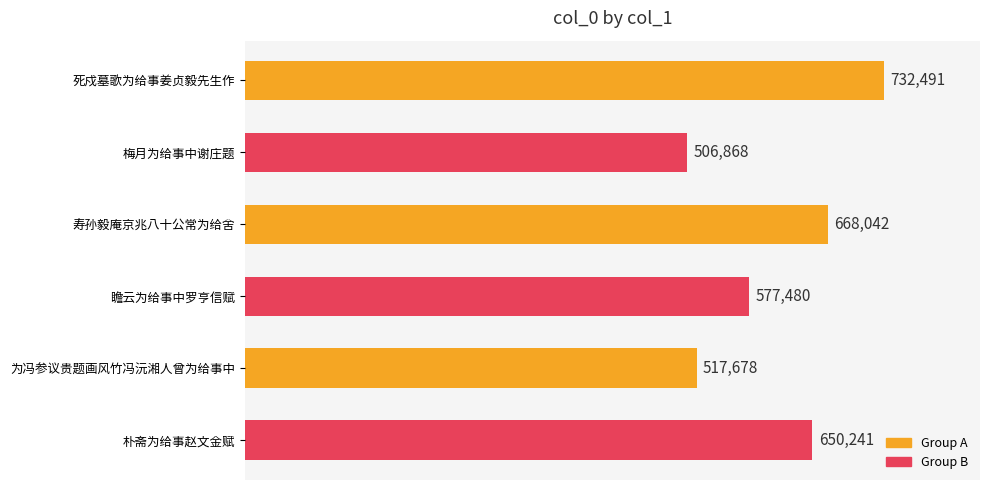

What is the sum of all values?

3652800